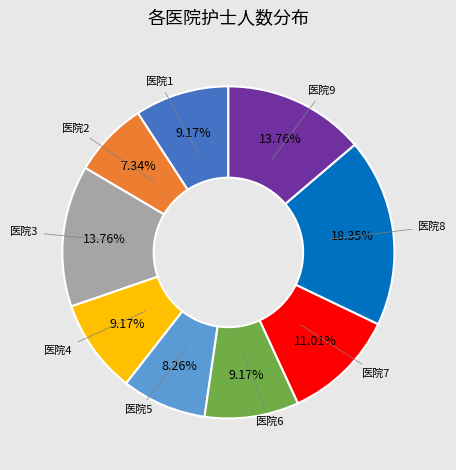

Count the number of slices in the pie.

9